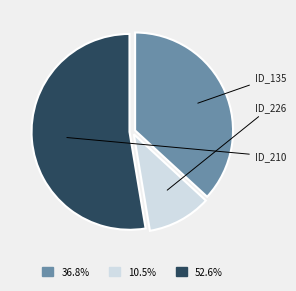

Count the number of slices in the pie.

3